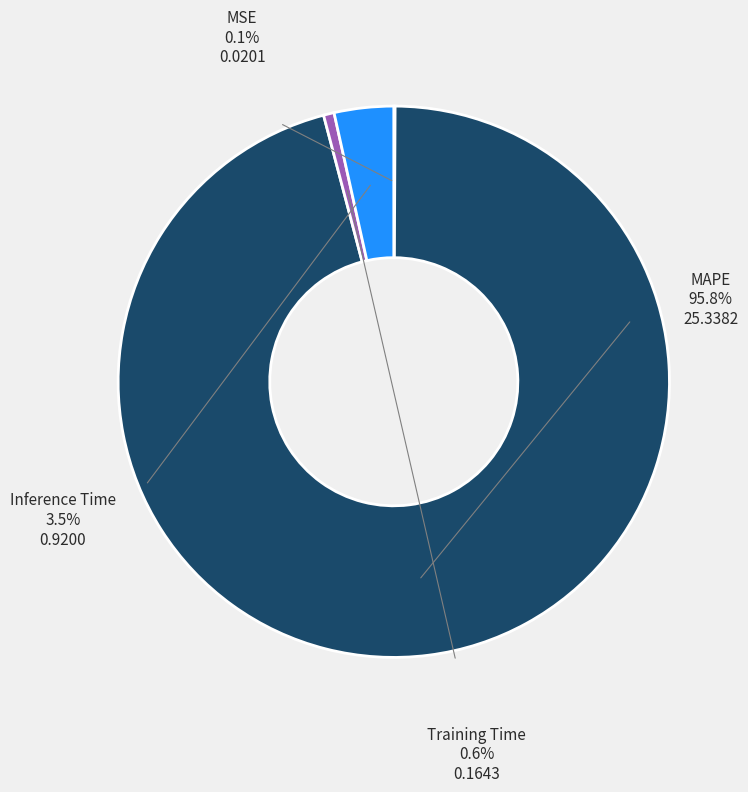

Is there a majority slice in this chart?

Yes